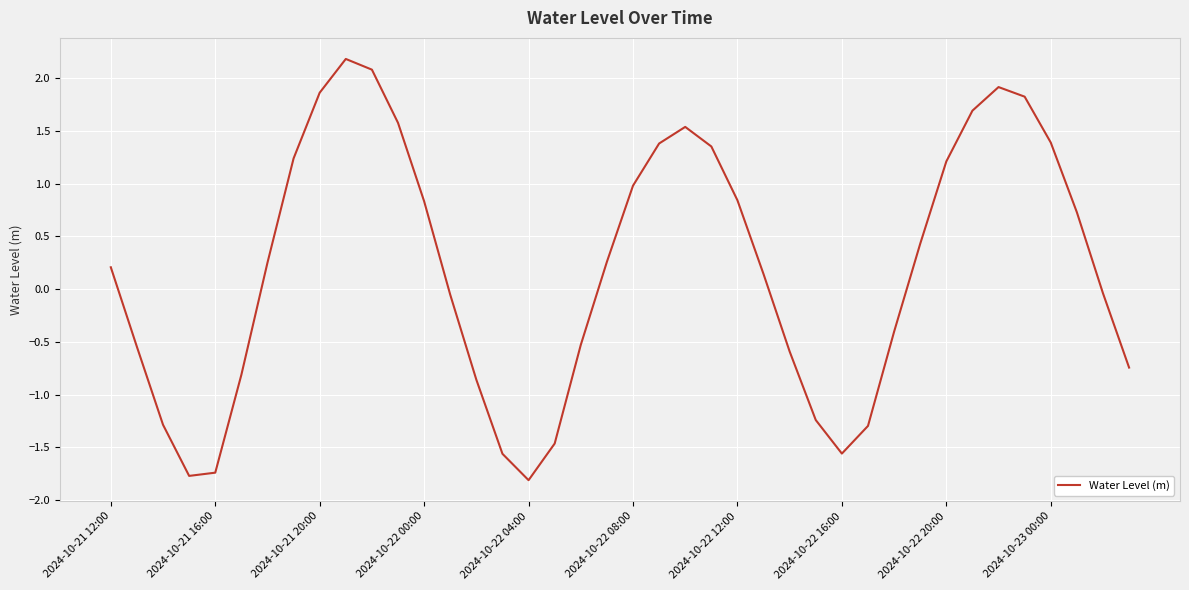

What is the maximum value shown in the chart?

2.2